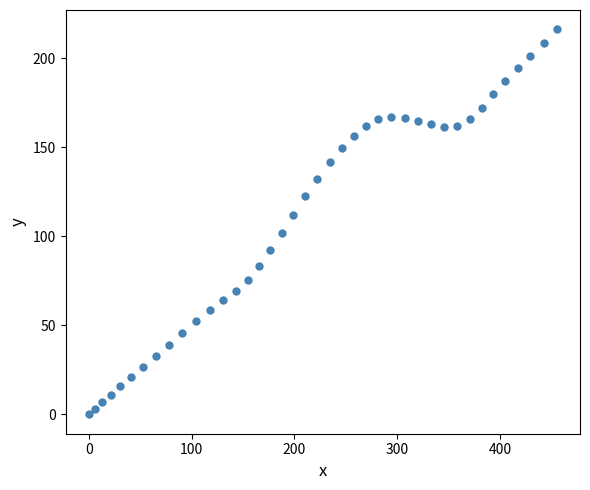

What is the range of X values (max minus min)?

455.2